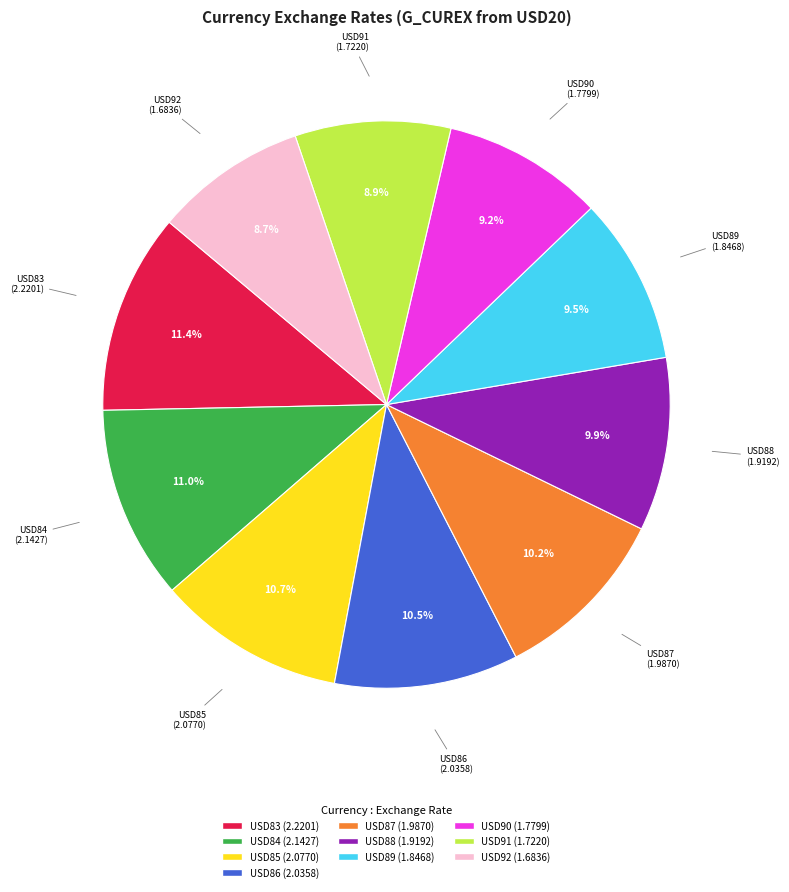

To the nearest percent, what is the combined percentage of USD85 and USD83?

22%